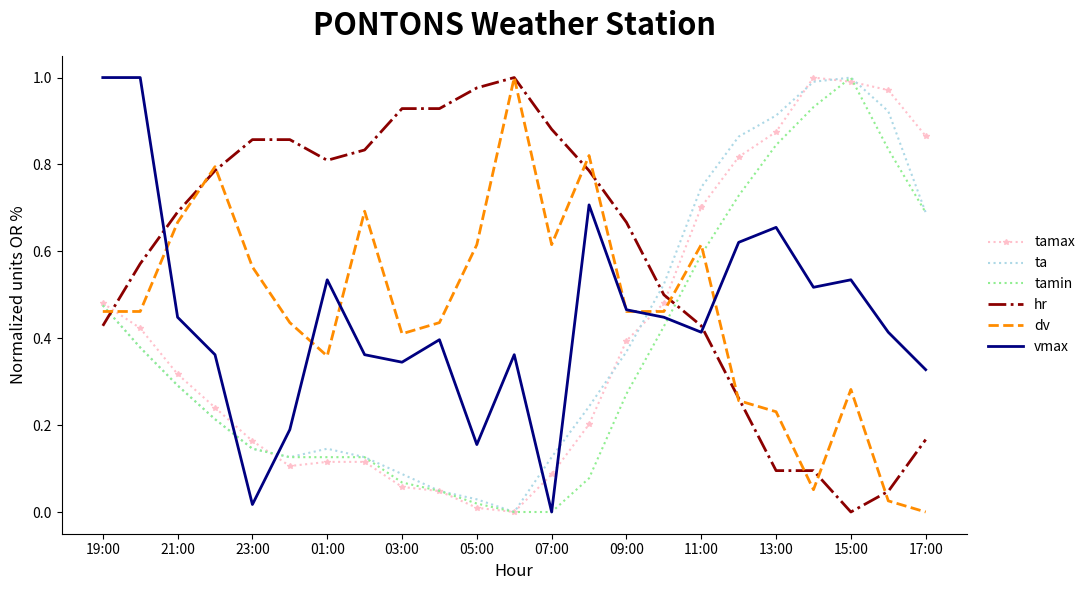

True or false: dv and ta cross at least once.

True